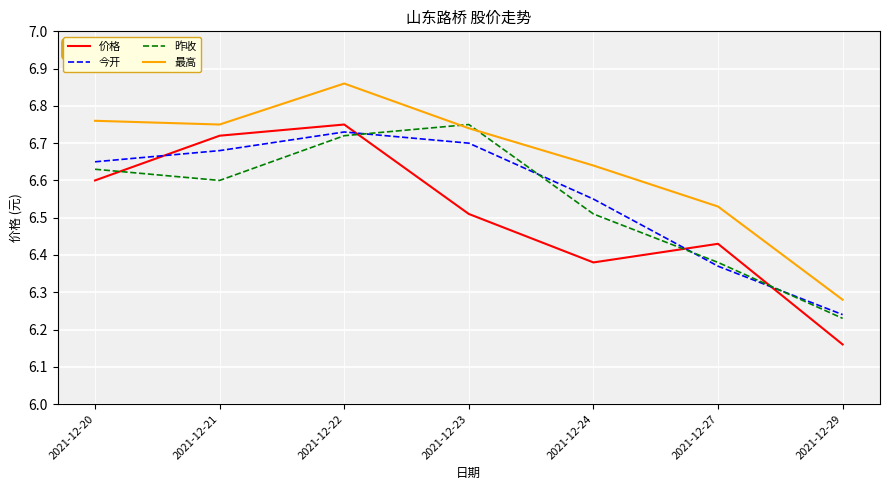

Where is the first local maximum for 价格?

2021-12-22